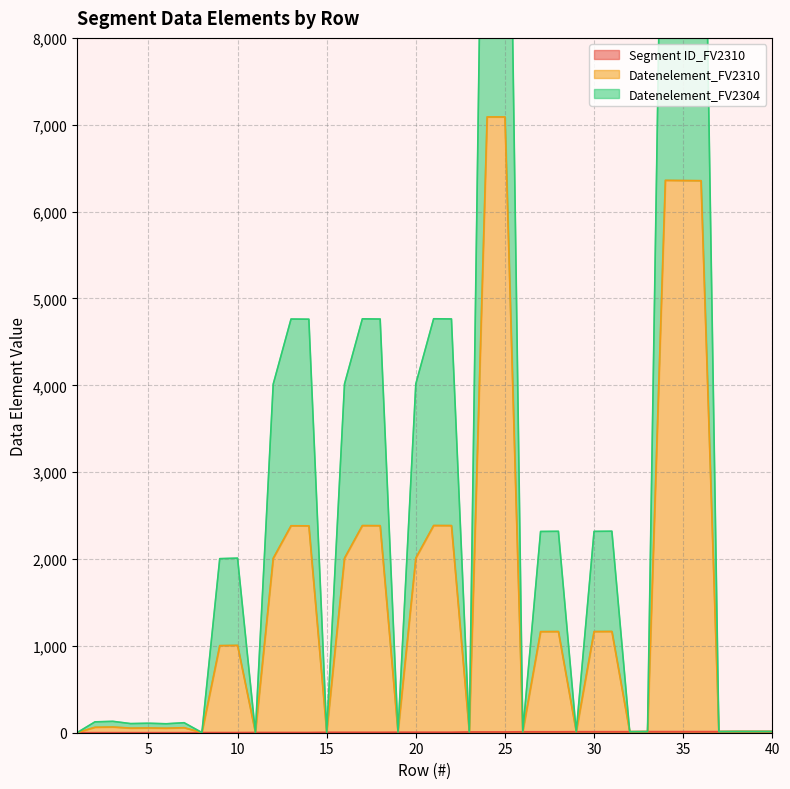

List the labels in order of Datenelement_FV2310 value, smallest first.

1, 8, 11, 15, 19, 23, 26, 29, 32, 33, 37, 38, 39, 40, 6, 4, 5, 7, 2, 3, 9, 10, 27, 30, 28, 31, 12, 16, 20, 14, 13, 18, 22, 17, 21, 36, 35, 34, 24, 25